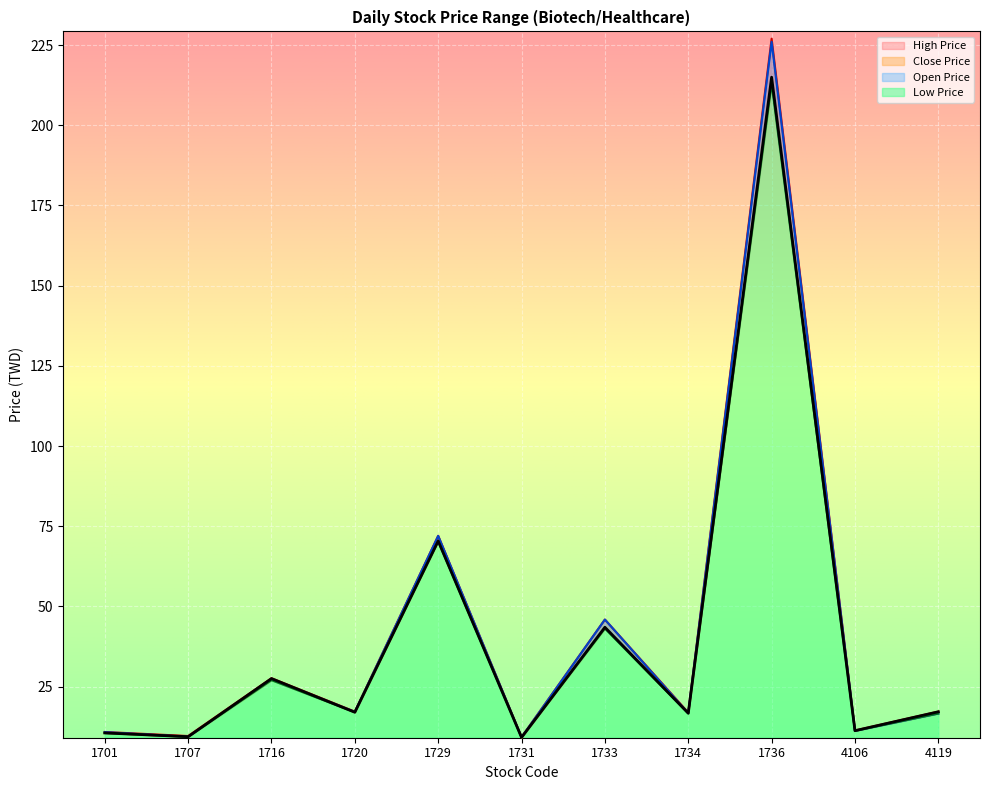

At which label is Open Price closest to 117?

1729